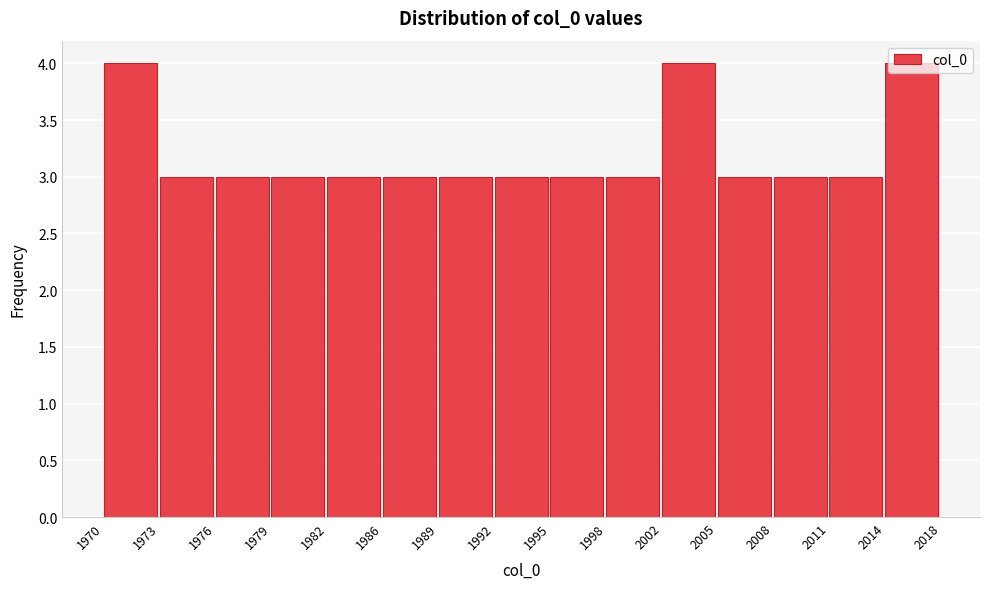

What is the sum of the values at 1992 and 1970?

7